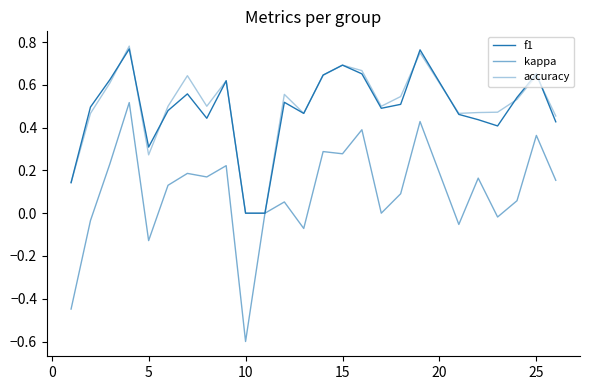

Does the chart display data point markers on the line(s)?

No